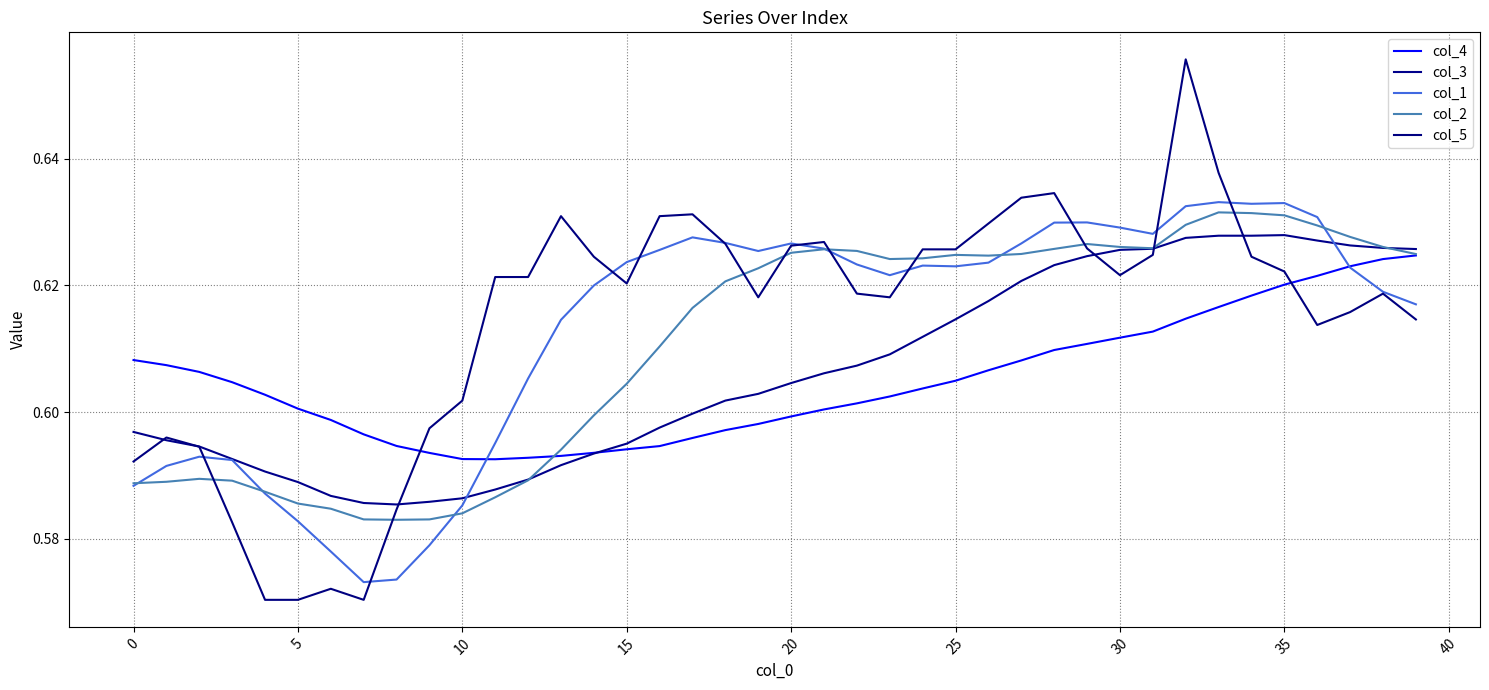

How many lines are shown in the chart?

5